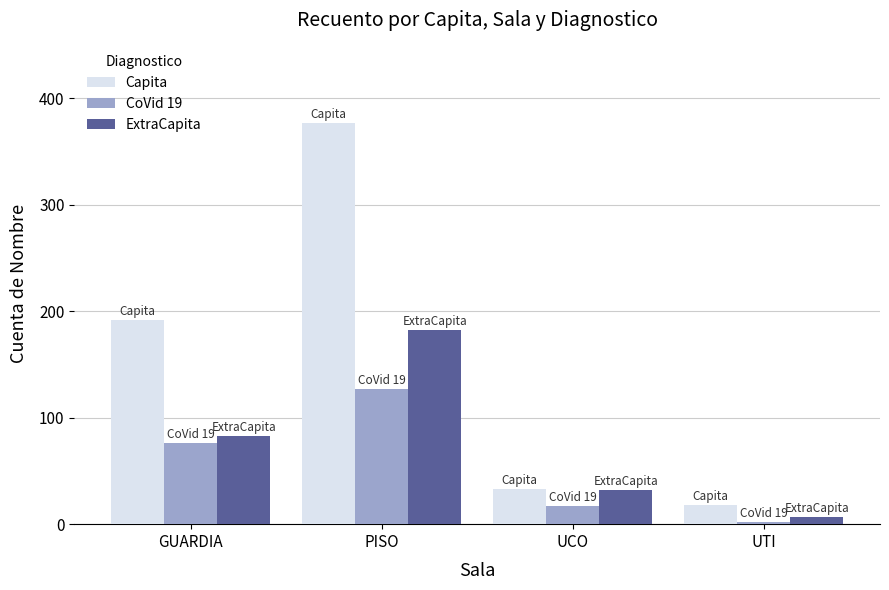

Does the chart contain stacked bars?

No